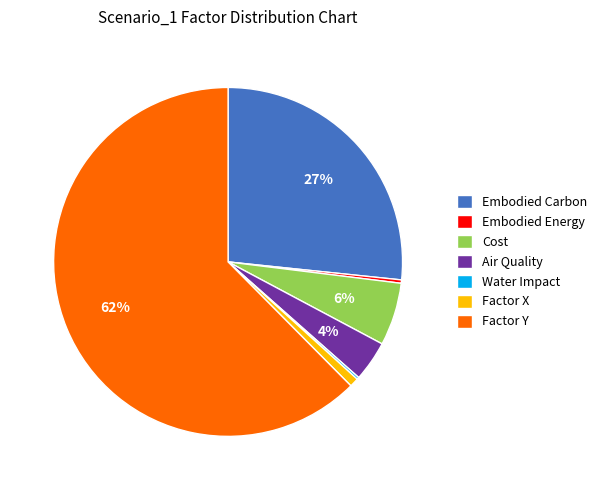

Is Embodied Carbon the majority of the pie?

No